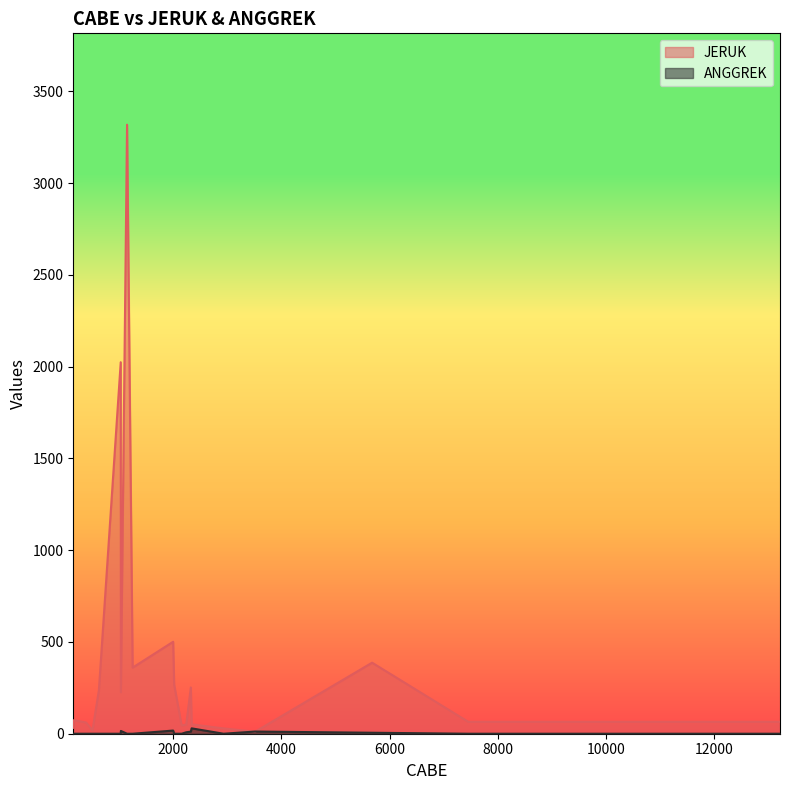

What is the average value of the ANGGREK series?

4.9